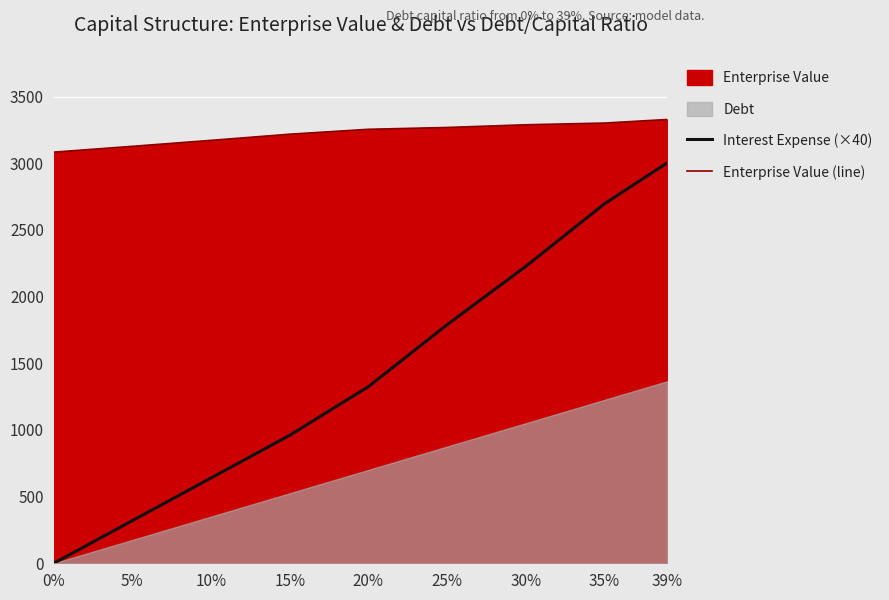

How many data points in Enterprise Value (line) are less than 3254?

4